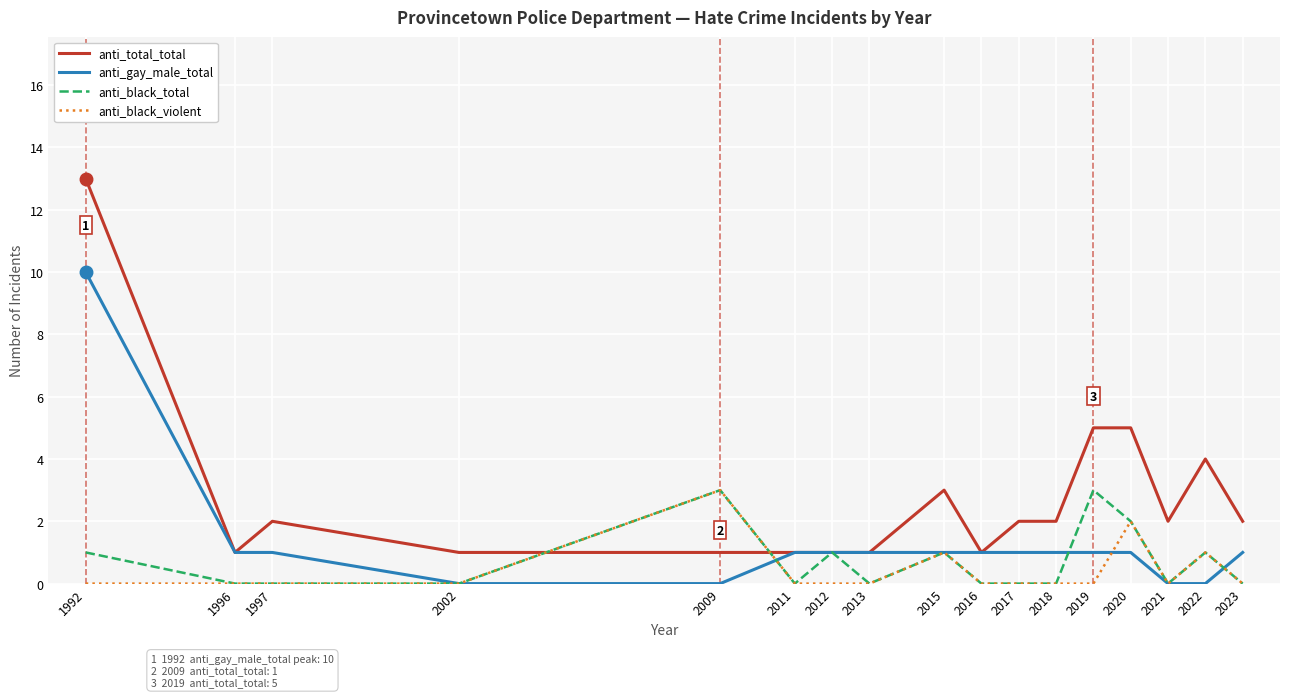

After their last crossing, which series has the higher values: anti_gay_male_total or anti_black_violent?

anti_gay_male_total